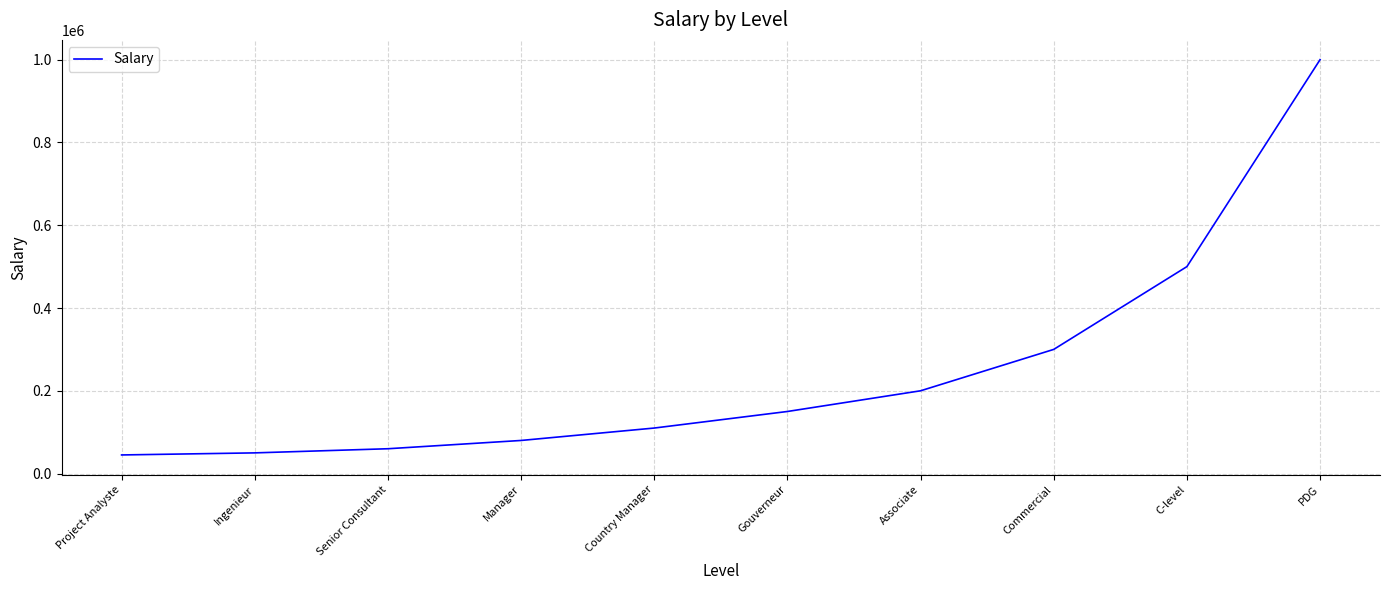

What is the approximate value at PDG?

1000000